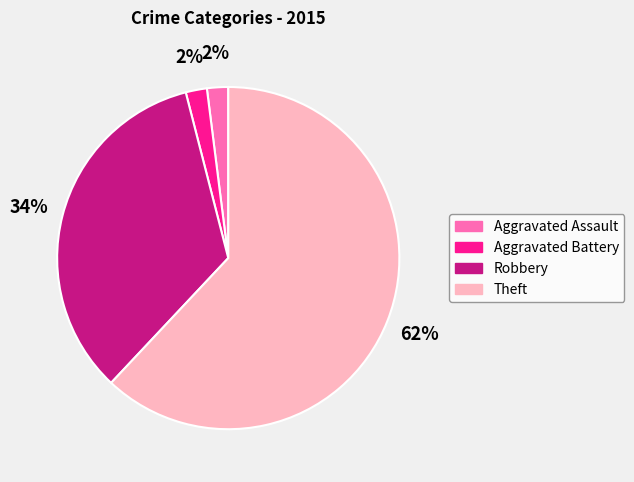

True or false: Robbery accounts for 25% of the total.

False